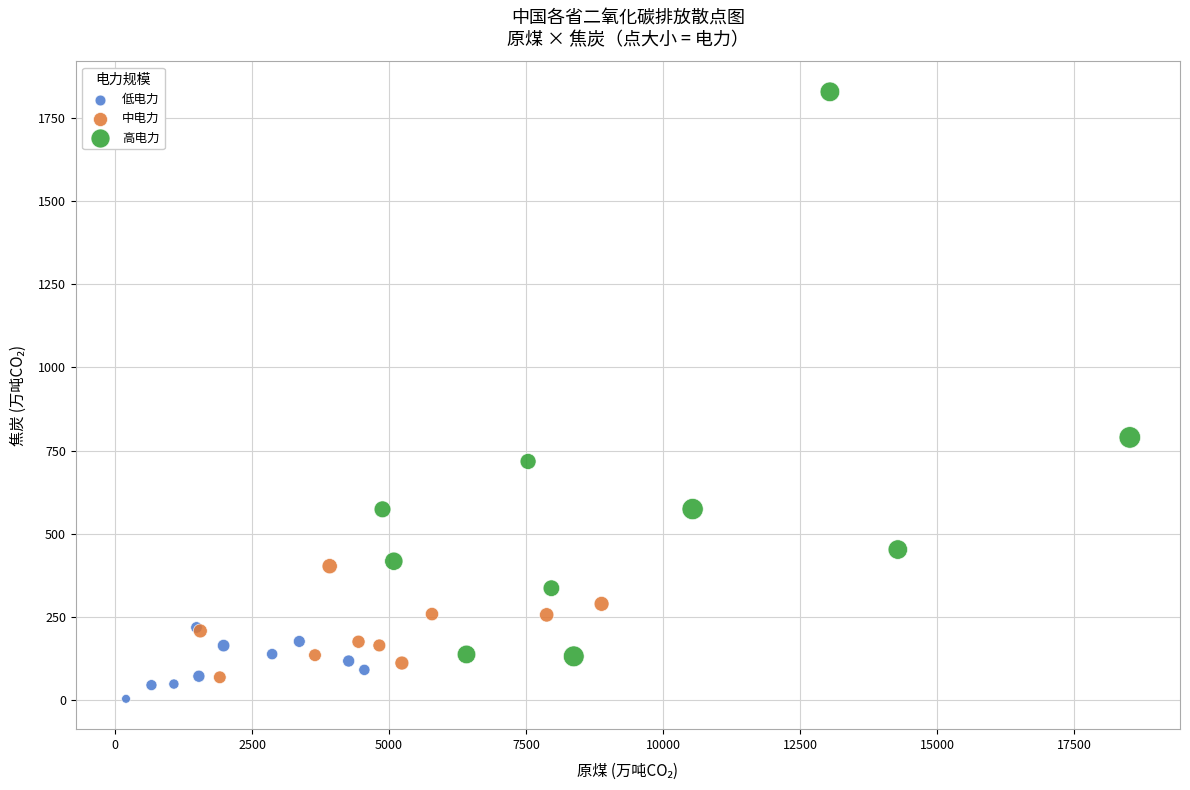

Which series reaches the maximum Y coordinate?

高电力